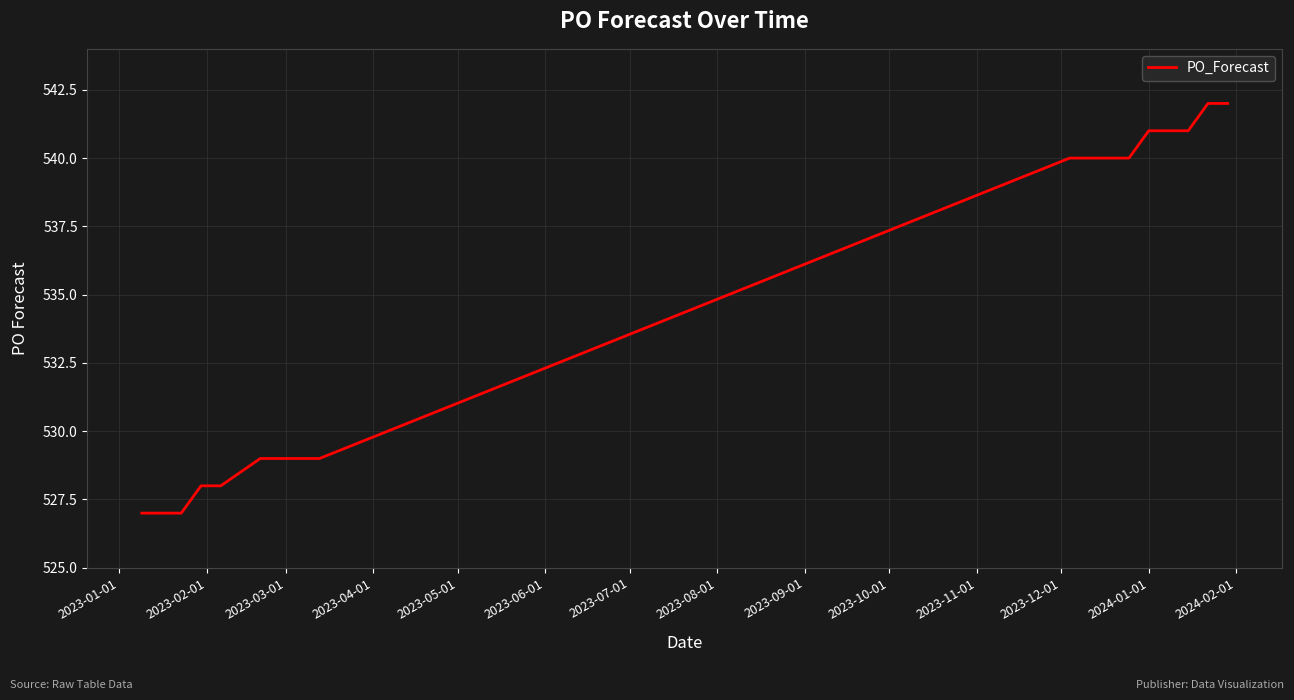

What is the difference between the second highest and second lowest values?

15